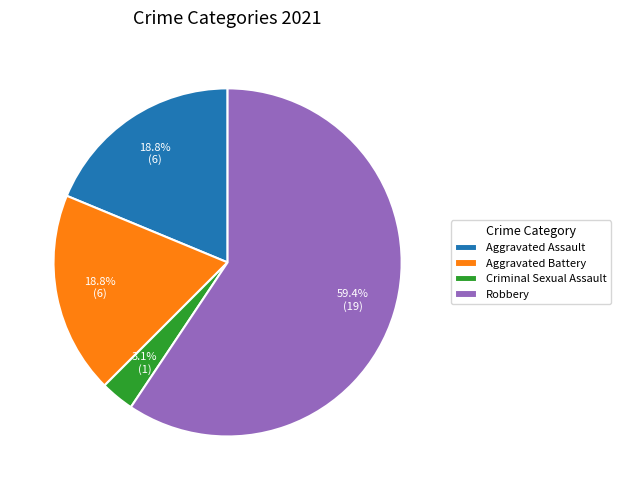

To the nearest percent, what is the combined percentage of Aggravated Assault and Criminal Sexual Assault?

22%